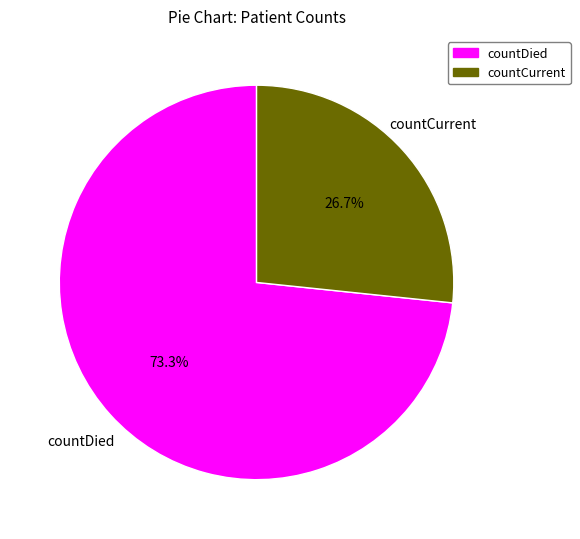

How many slices are in this pie chart?

2